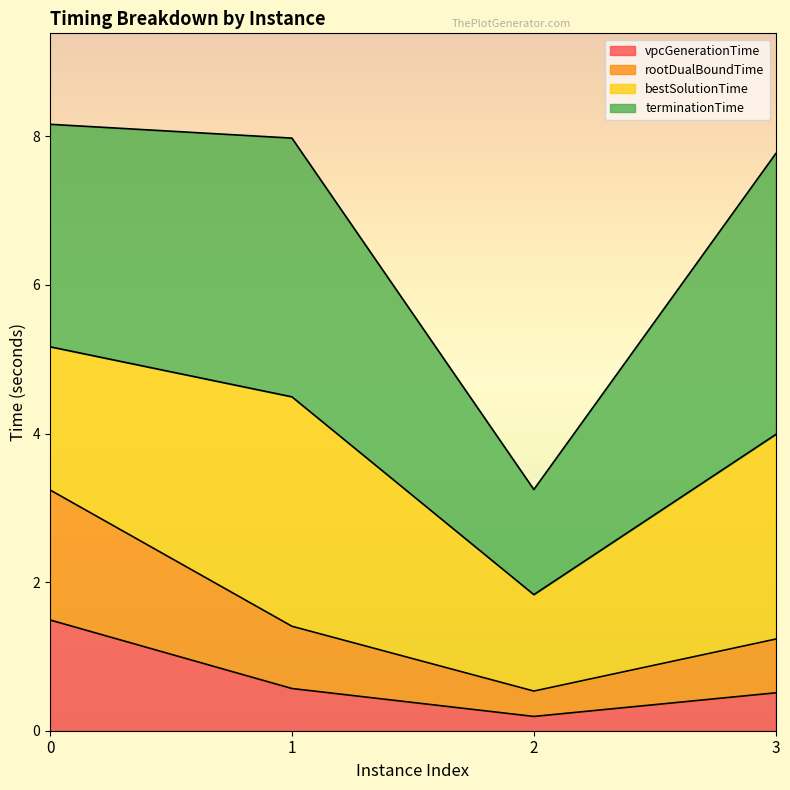

At which category does the chart reach its minimum across all series?

2